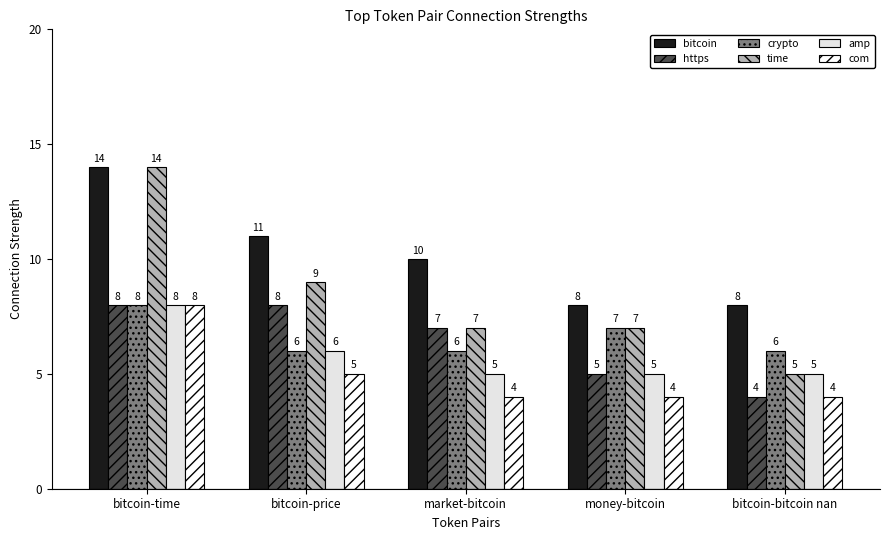

What are all the series names shown in the legend?

bitcoin, https, crypto, time, amp, com